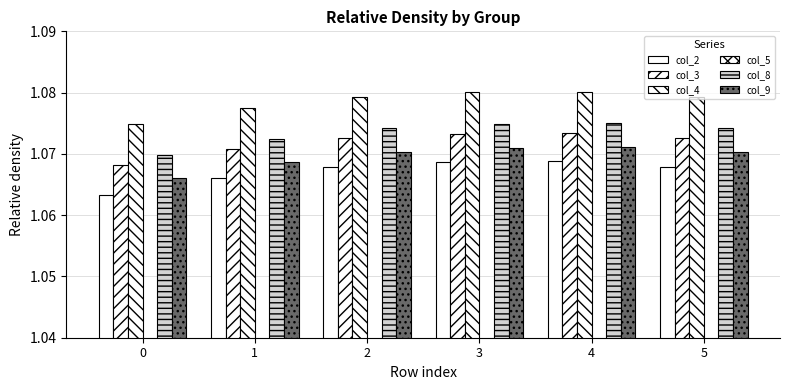

Does the chart contain stacked bars?

No